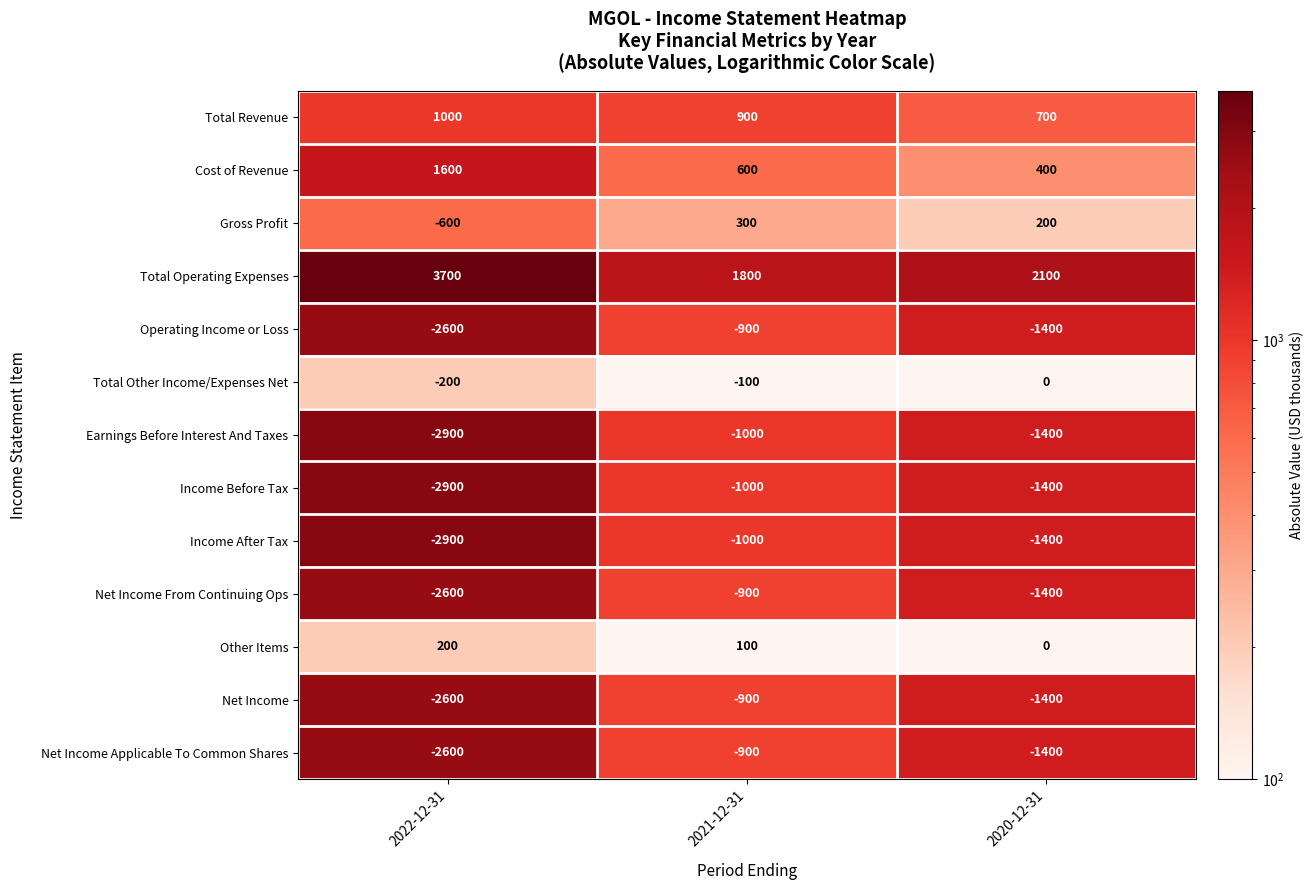

Is the value of Total Other Income/Expenses Net at 2022-12-31 greater than the value of Gross Profit at 2021-12-31?

No